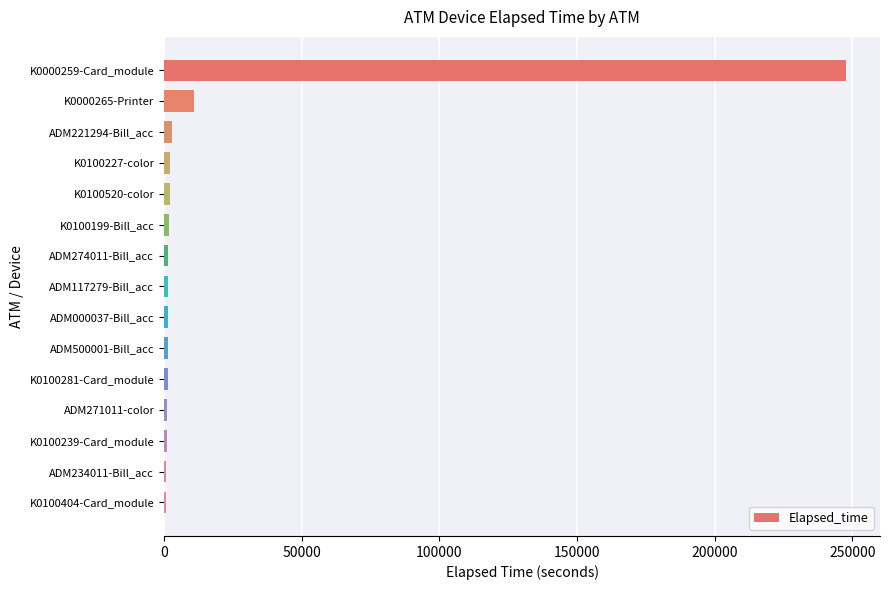

How many categories are shown in the chart?

15